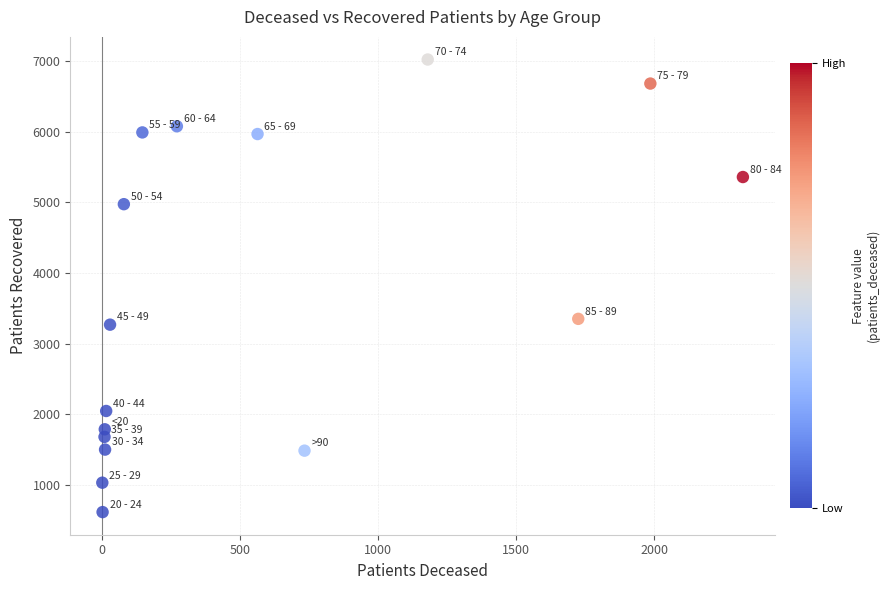

What Y value in the scatter plot is closest to 3818?

3351